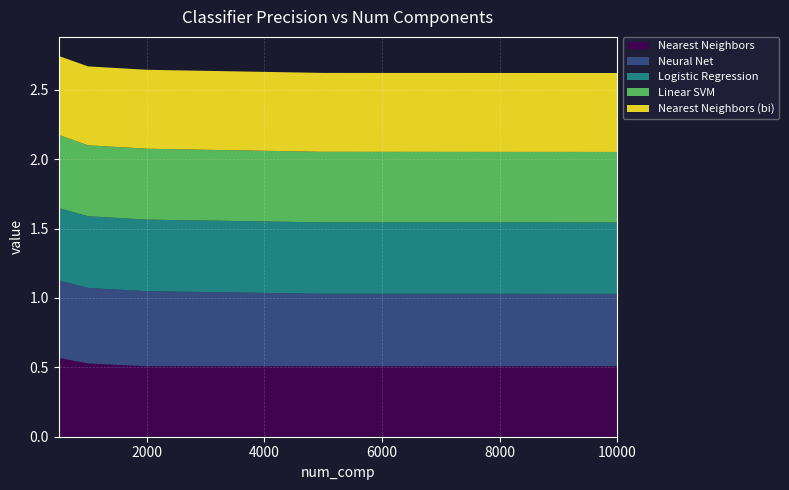

Reading left to right, extract all data points from this chart.

Nearest Neighbors: 0.6	0.5	0.5	0.5	0.5
Neural Net: 0.6	0.5	0.5	0.5	0.5
Logistic Regression: 0.5	0.5	0.5	0.5	0.5
Linear SVM: 0.5	0.5	0.5	0.5	0.5
Nearest Neighbors (bi): 0.6	0.6	0.6	0.6	0.6